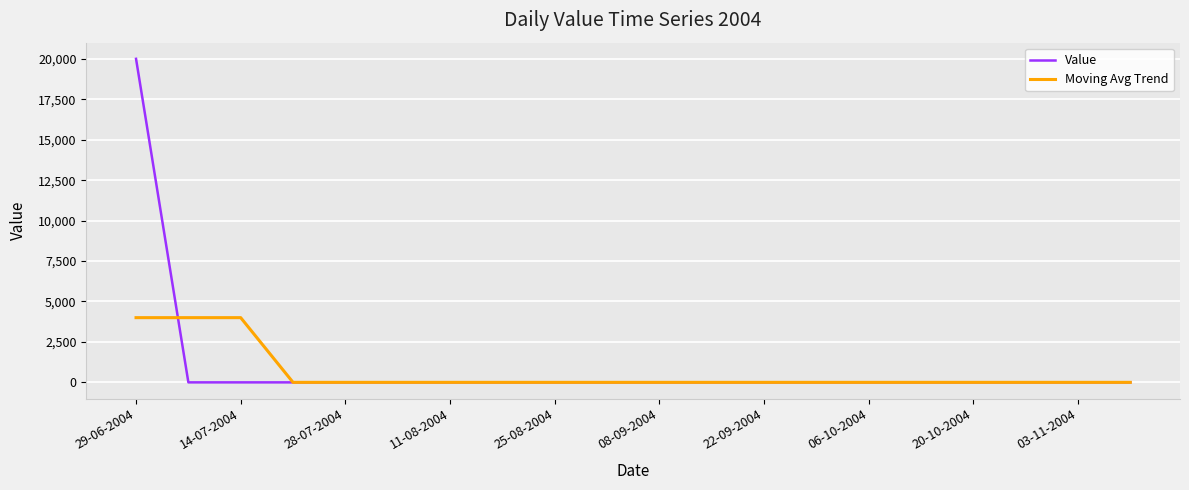

List the series in order of their peak value, highest first.

Value, Moving Avg Trend